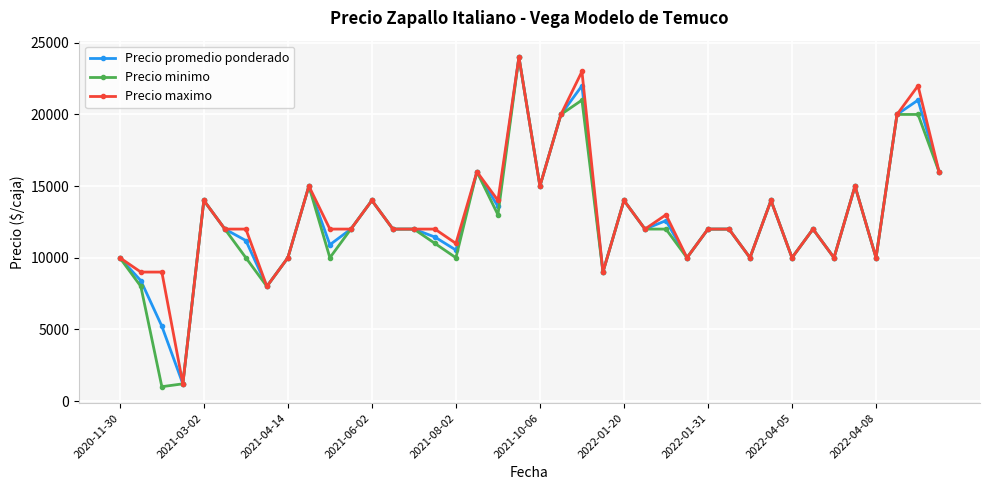

What is the value of the Precio maximo point at the 37th from the left?

10000